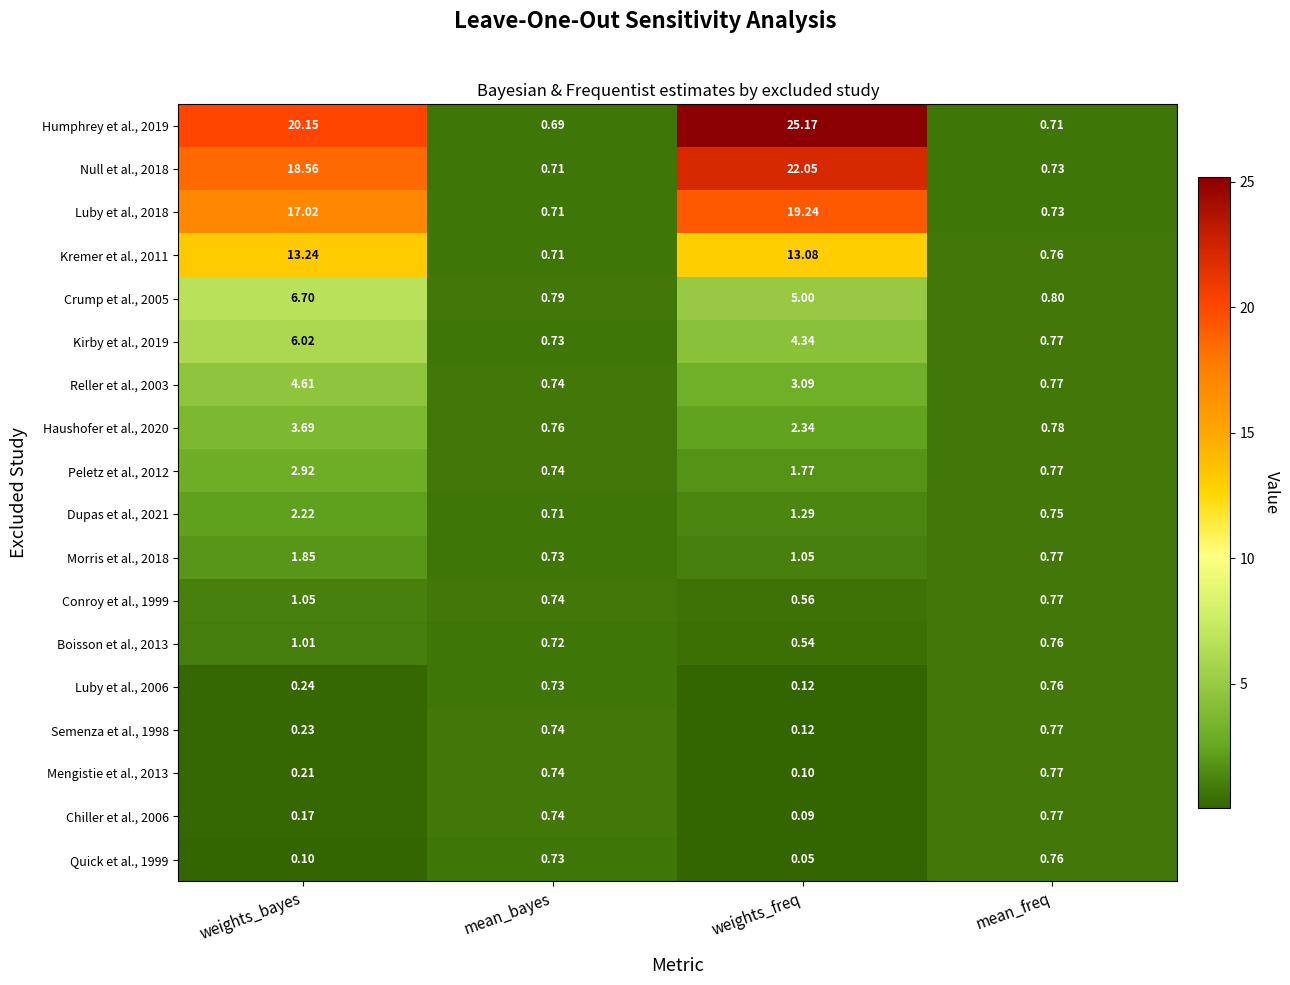

At which category is the sum across all series the highest?

weights_freq